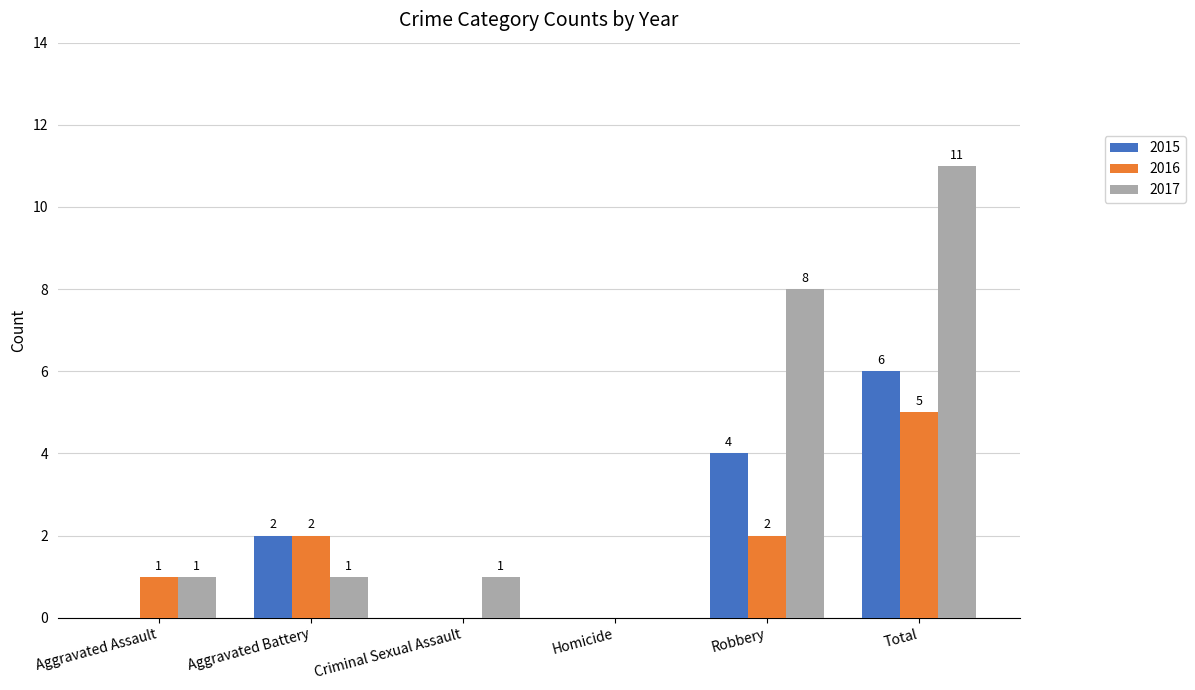

What are all the series names shown in the legend?

2015, 2016, 2017